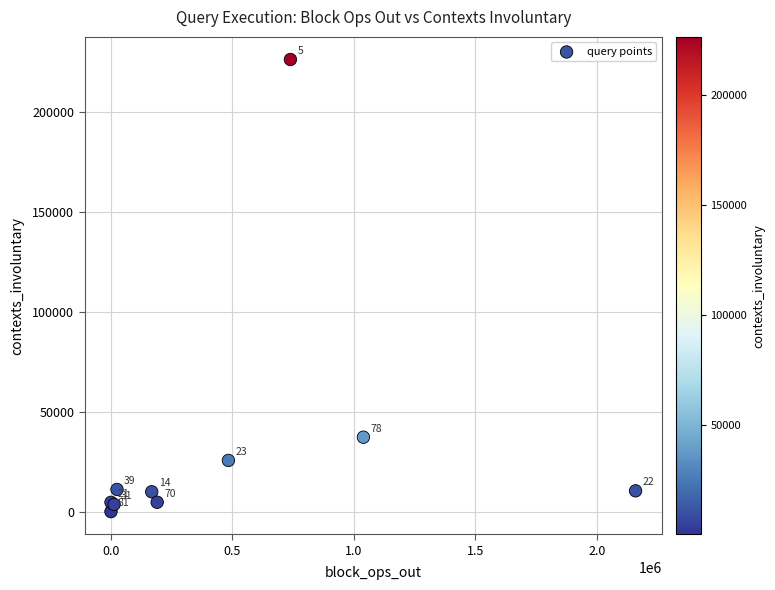

What Y value in the scatter plot is closest to 113285?

37329